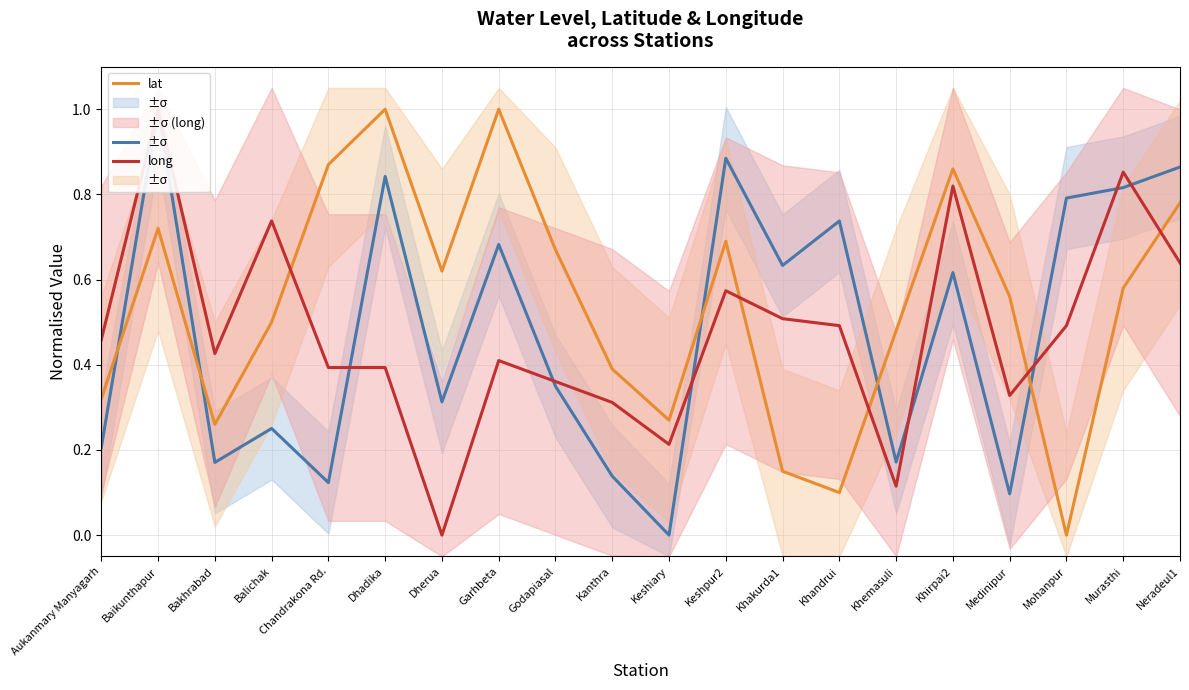

Between which two adjacent categories do water_level (in m) and long first intersect?

Chandrakona Rd. and Dhadika